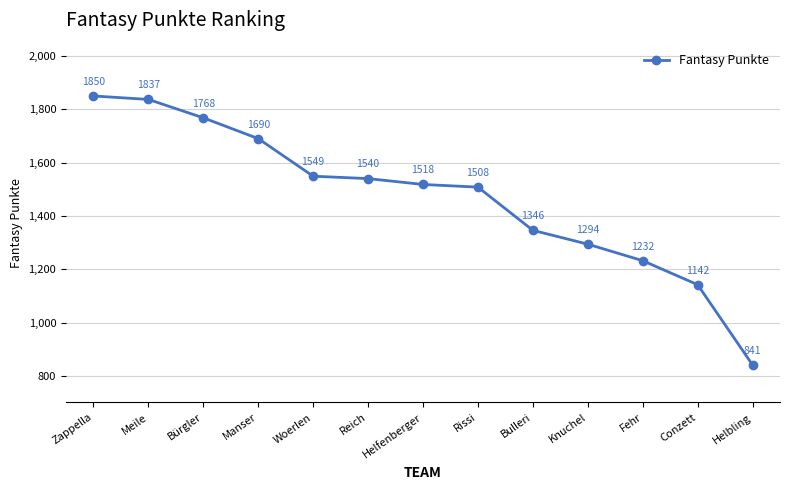

What is the difference between the maximum and minimum values?

1009